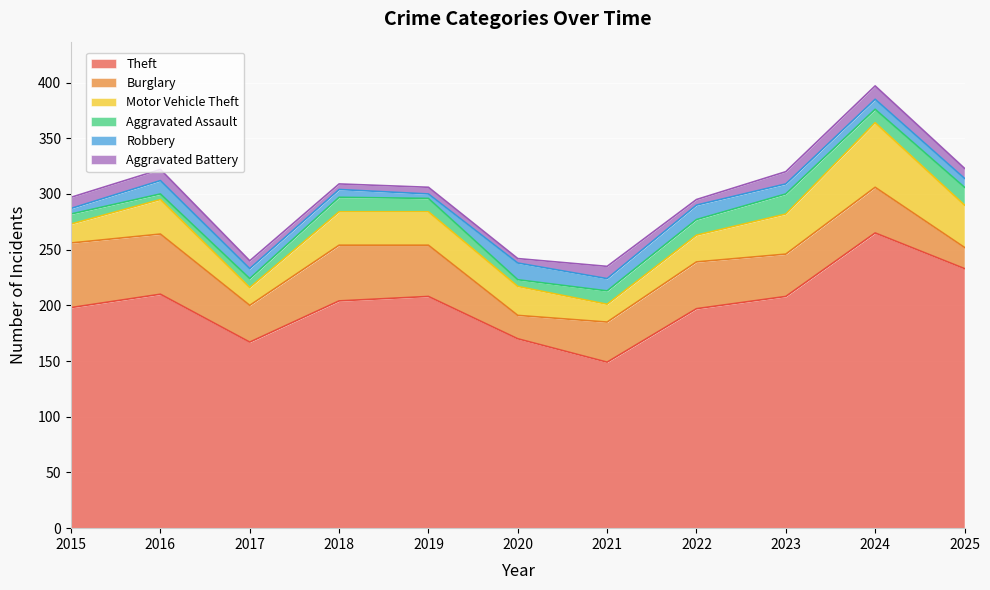

Is it true that Motor Vehicle Theft equals 16 at 2017?

True